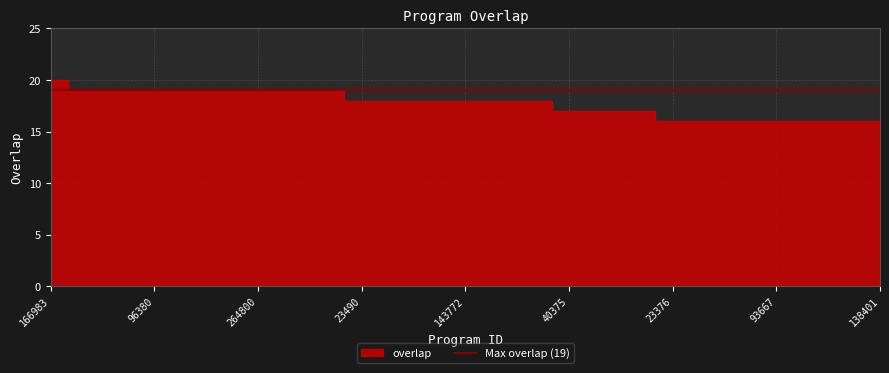

What is the difference between the values at 23491 and 109635?

1